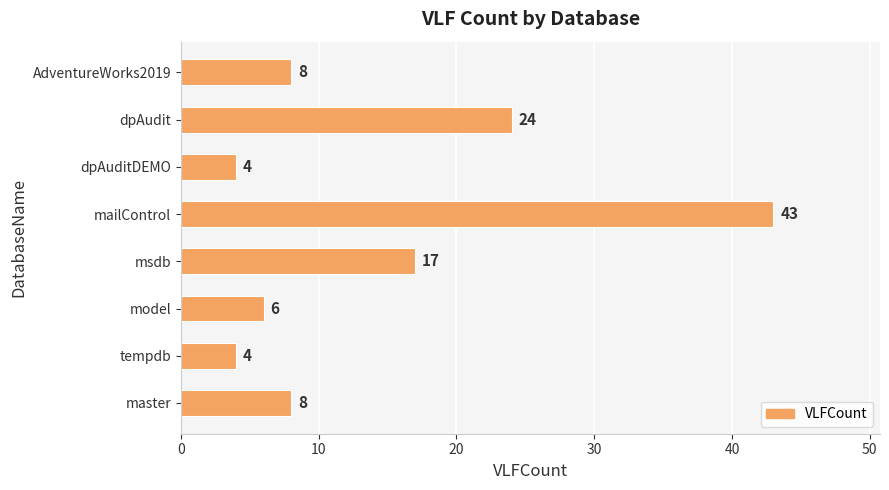

Does the chart contain any negative values?

No